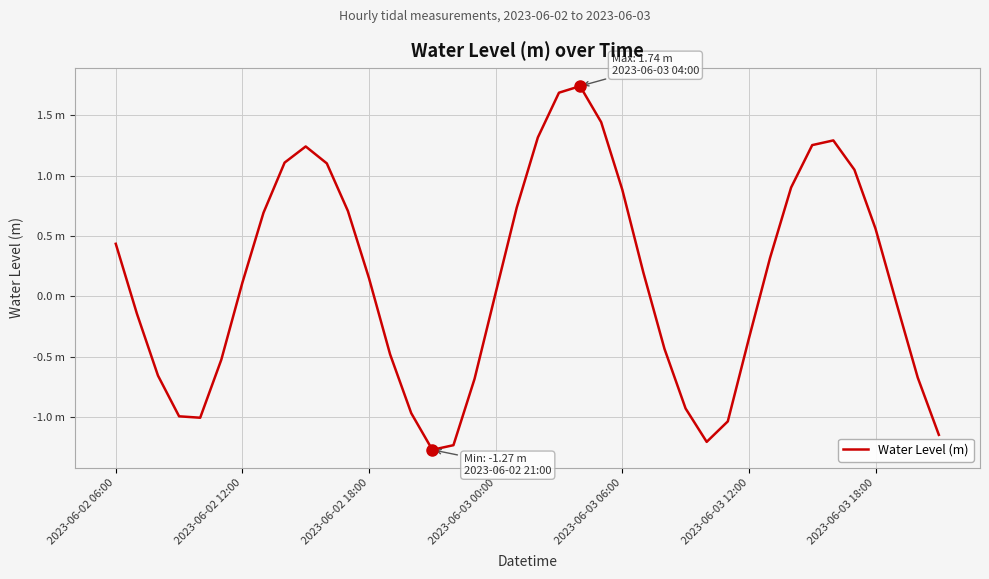

Is this an area chart (filled region under the line)?

No